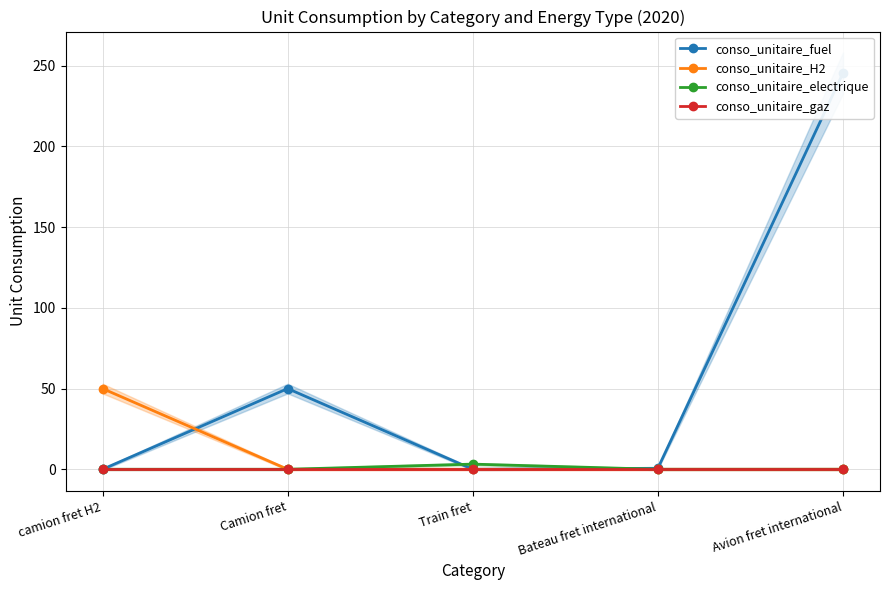

How many data points in conso_unitaire_H2 are above 0?

1